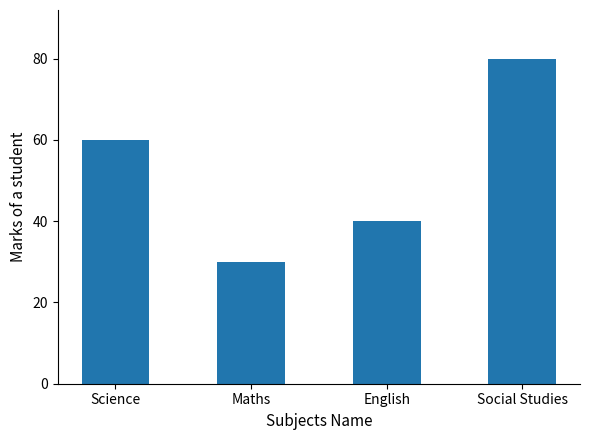

Reading left to right, list all the values displayed in this chart.

60	30	40	80